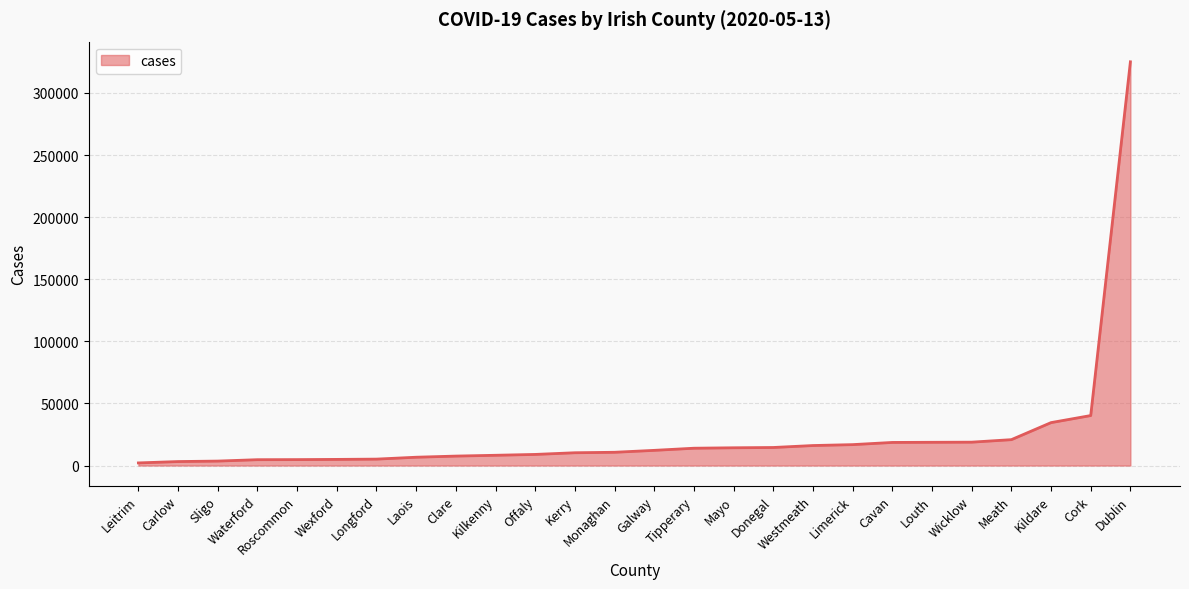

What is the change in value from Westmeath to Limerick?

+729